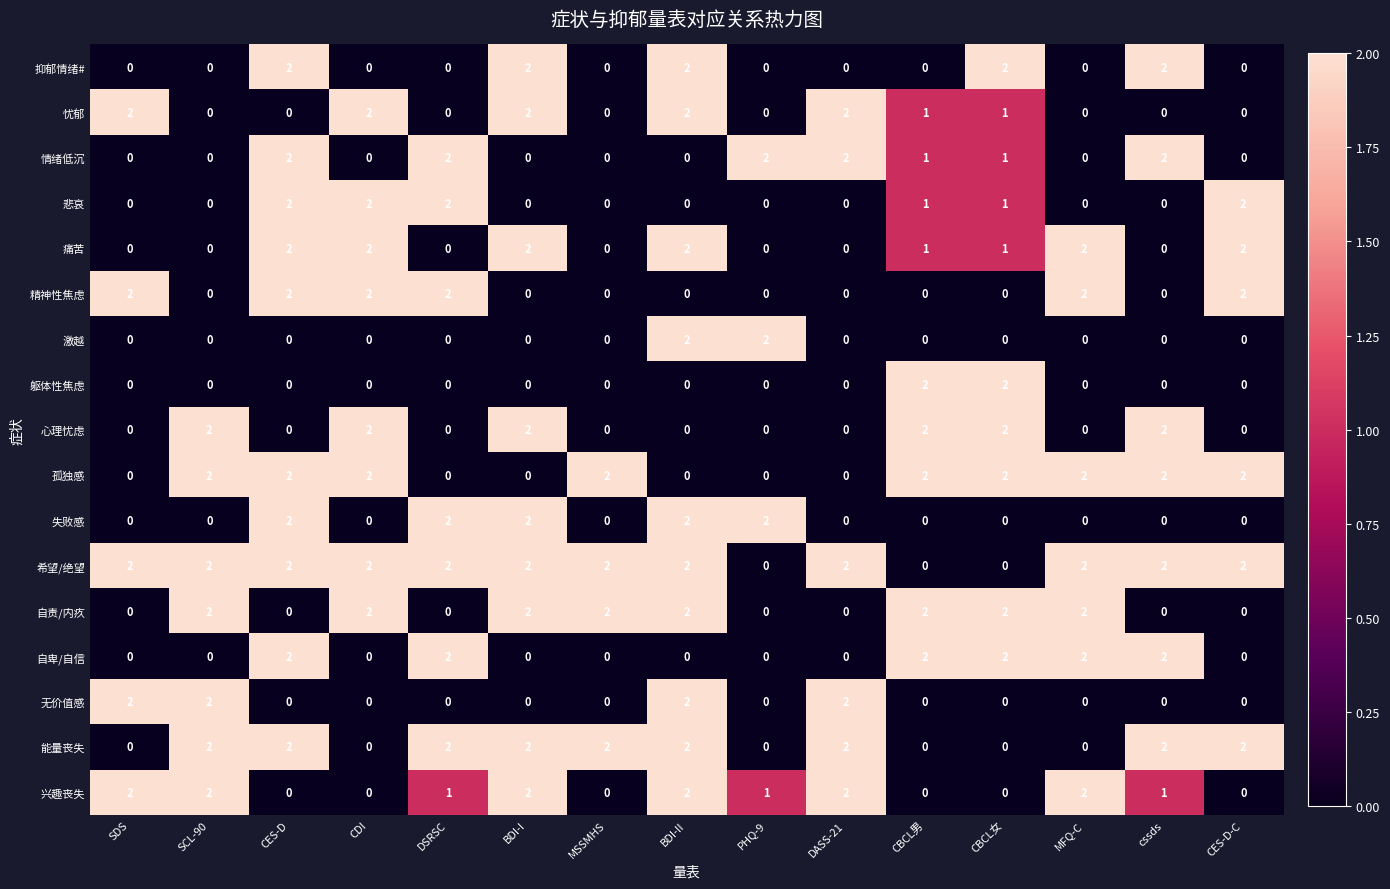

How many 精神性焦虑 values are between 0 and 2?

15